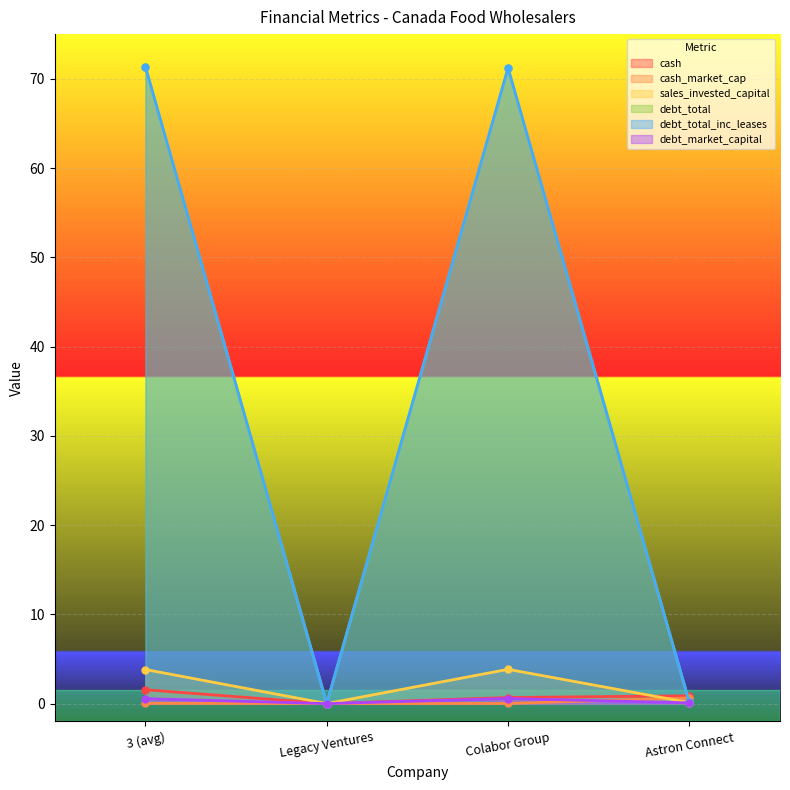

What is the value of the cash point at the 4th from the left?

0.9